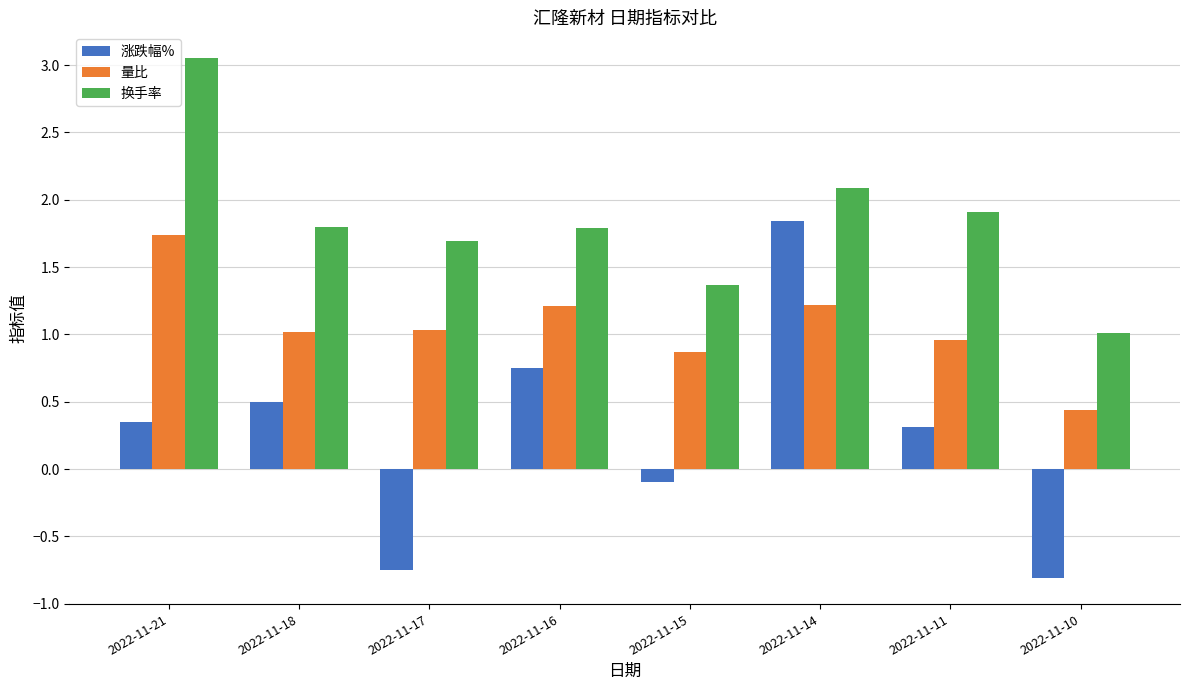

Is it true that 换手率 equals 1.9 at 2022-11-11?

True